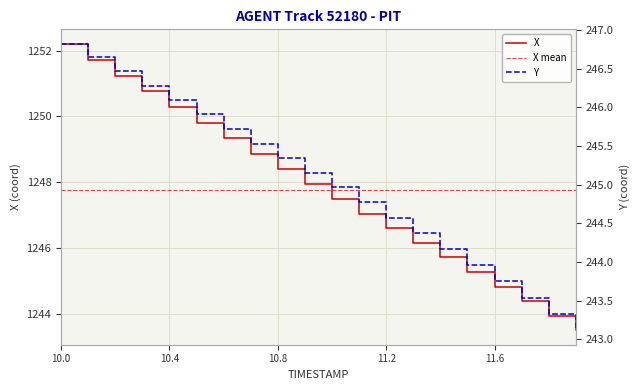

True or false: Y has a value of 244.8 at 11.1.

True